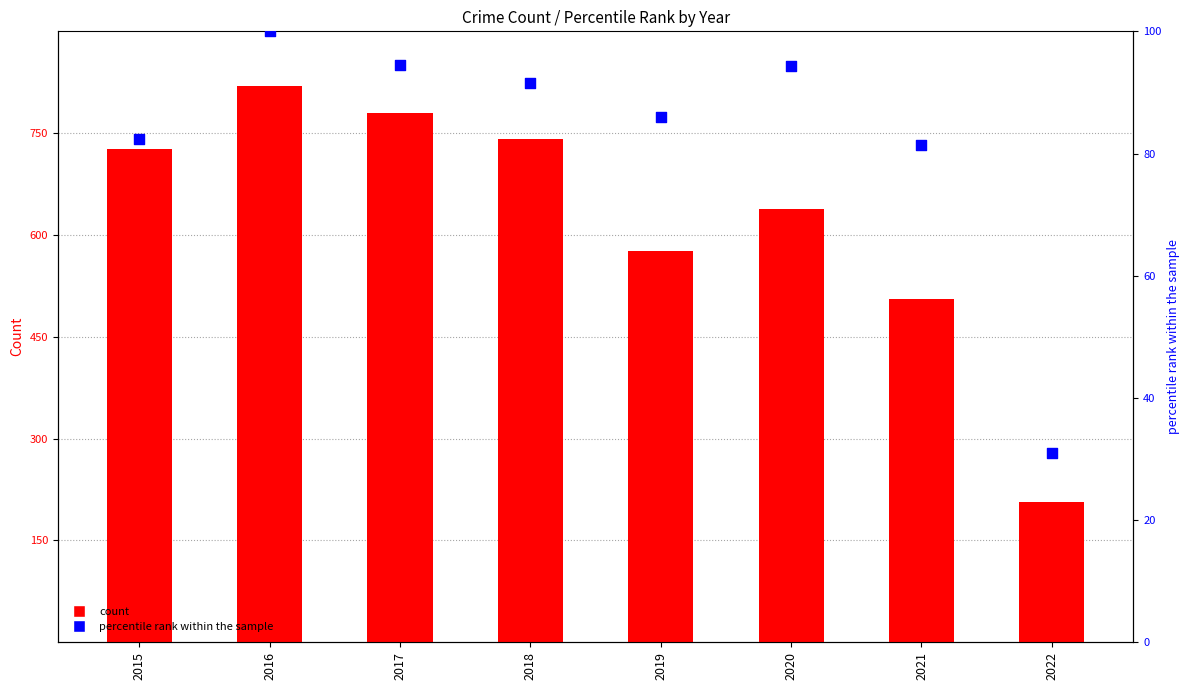

At how many categories does at least one series exceed 314?

7